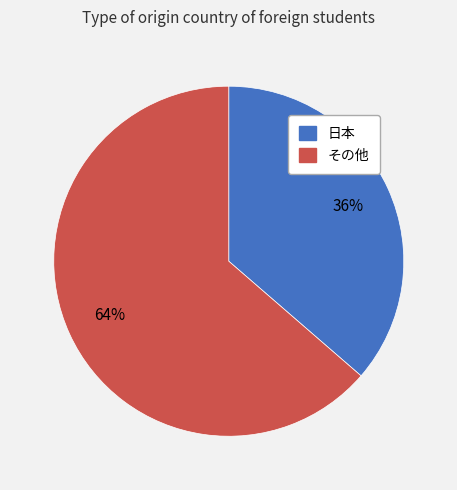

How many segments does this pie chart have?

2